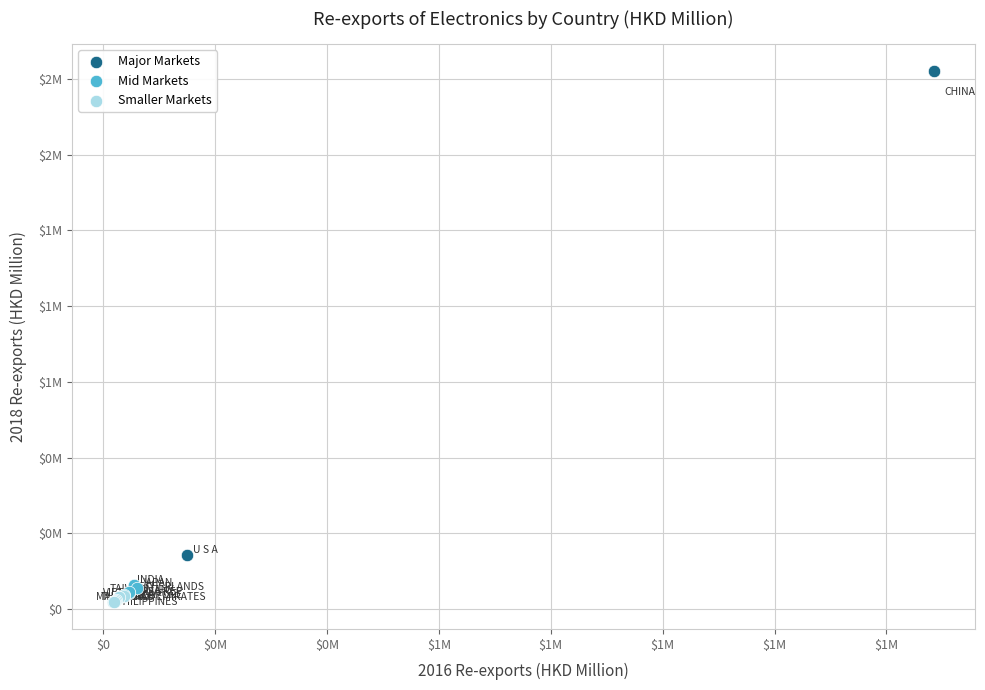

Which series contains the highest Y value?

Major Markets